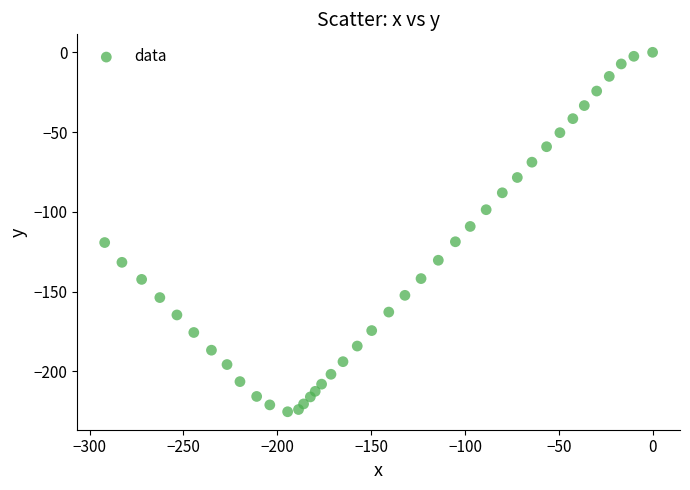

What is the range of X values (max minus min)?

292.0